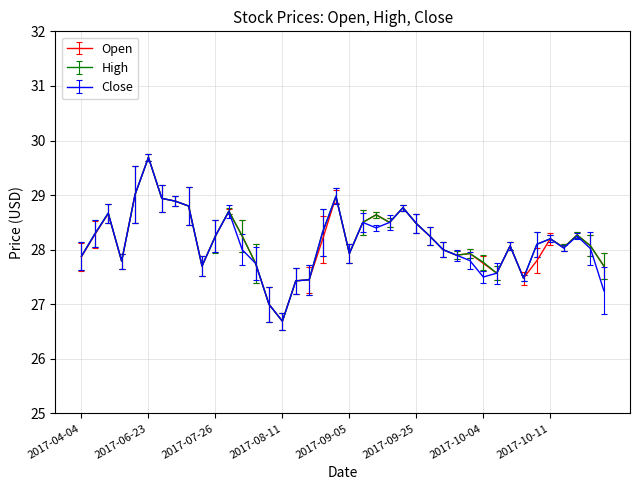

True or false: High has more than 1 interior local peaks.

True